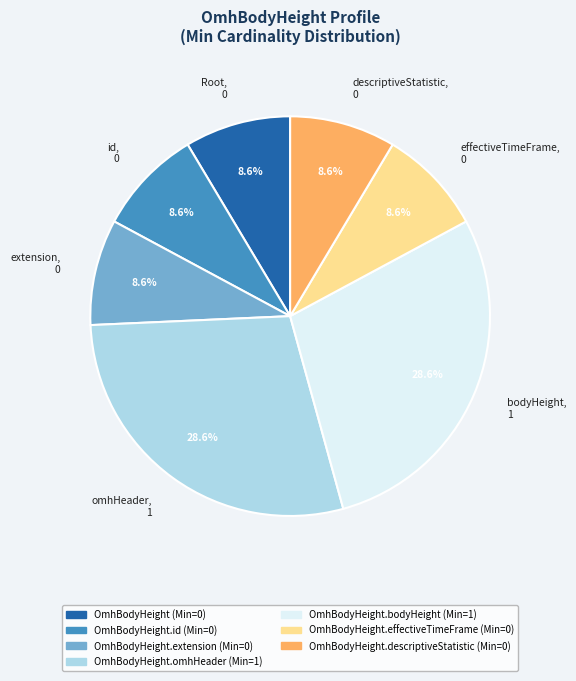

Is there any slice that represents more than half of the pie?

No